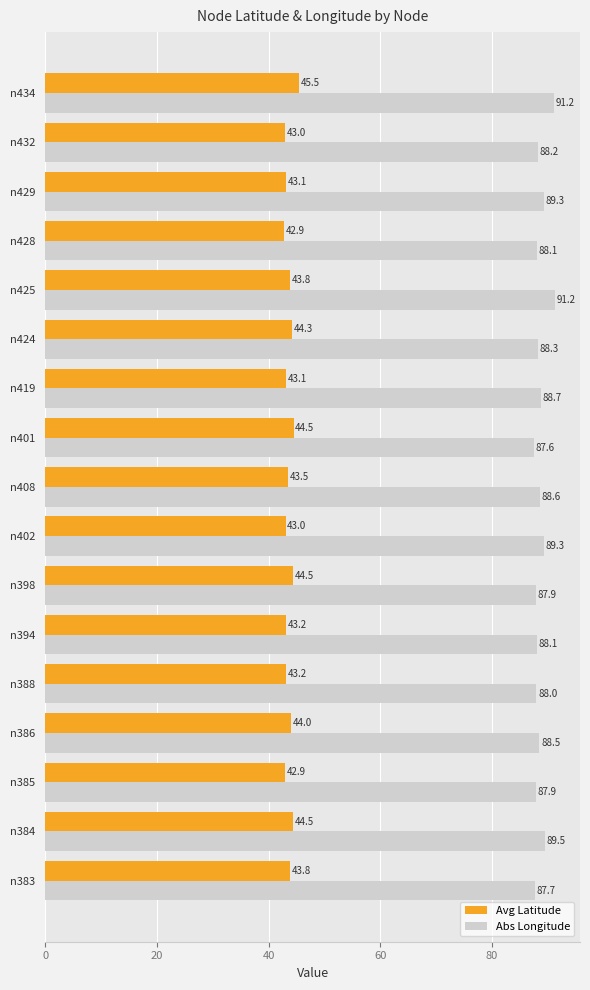

Count the number of data series in this chart.

2